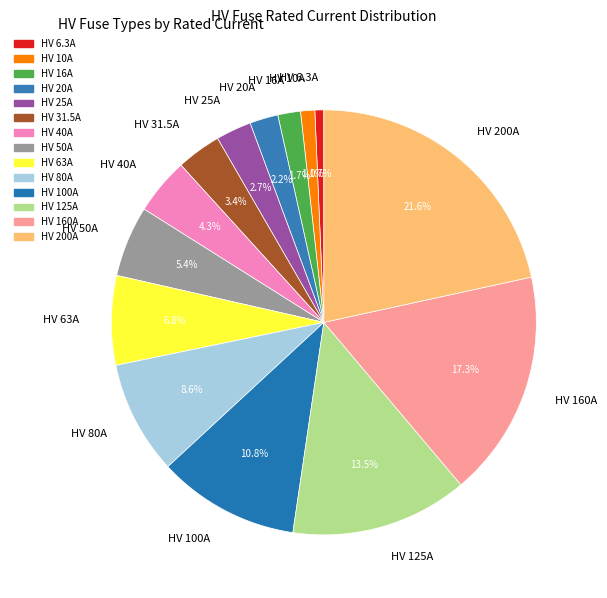

What is the ratio of the value at HV 6.3A to the value at HV 25A?

0.3